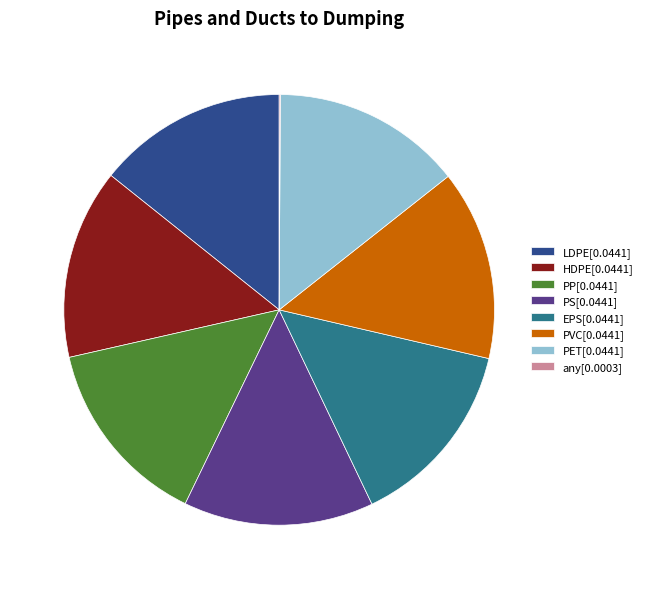

Combined, do PS[0.0441] and PVC[0.0441] account for over 50%?

No